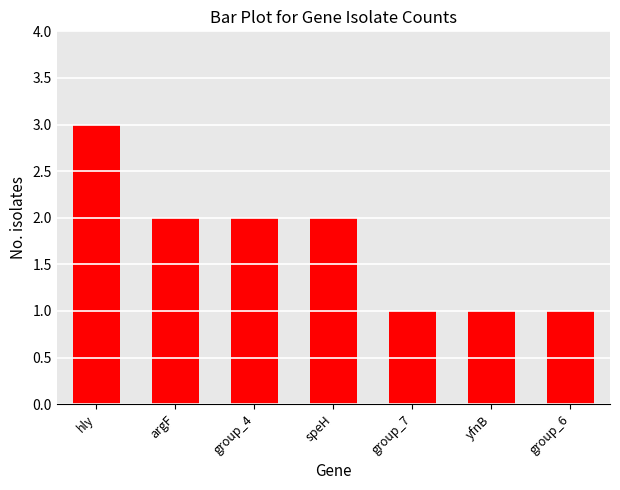

What position from the left is group_6?

7